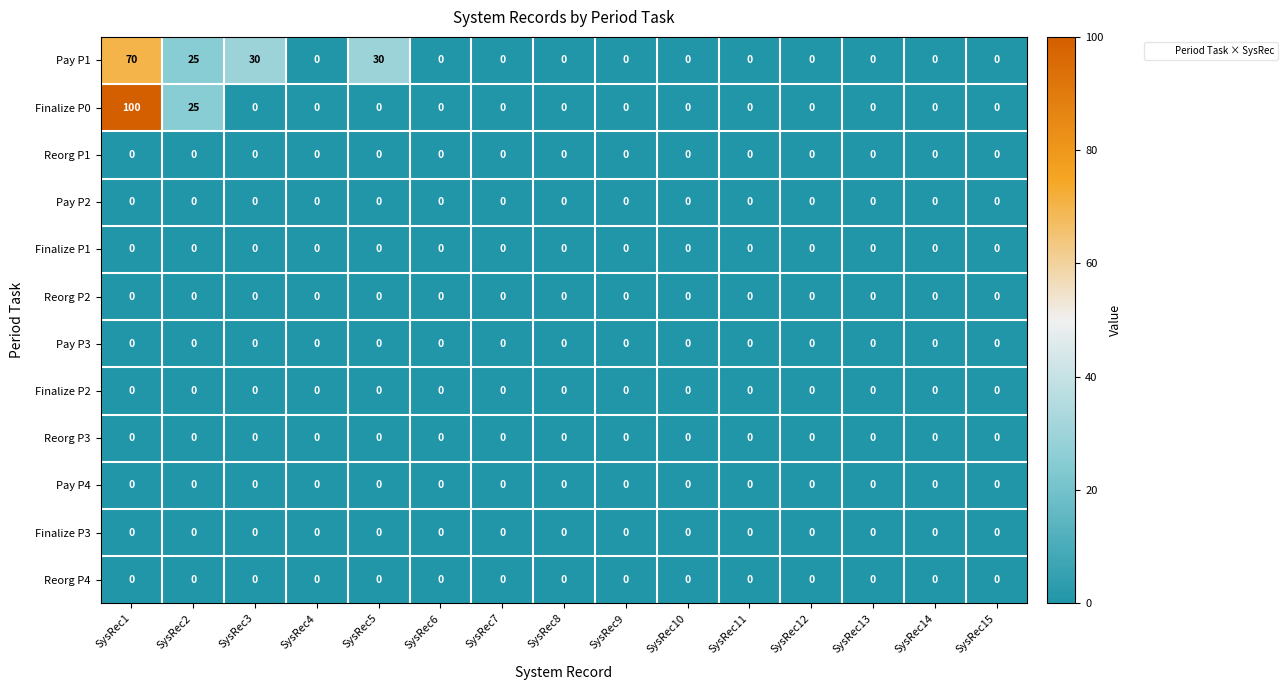

What is the maximum value shown in the chart?

100